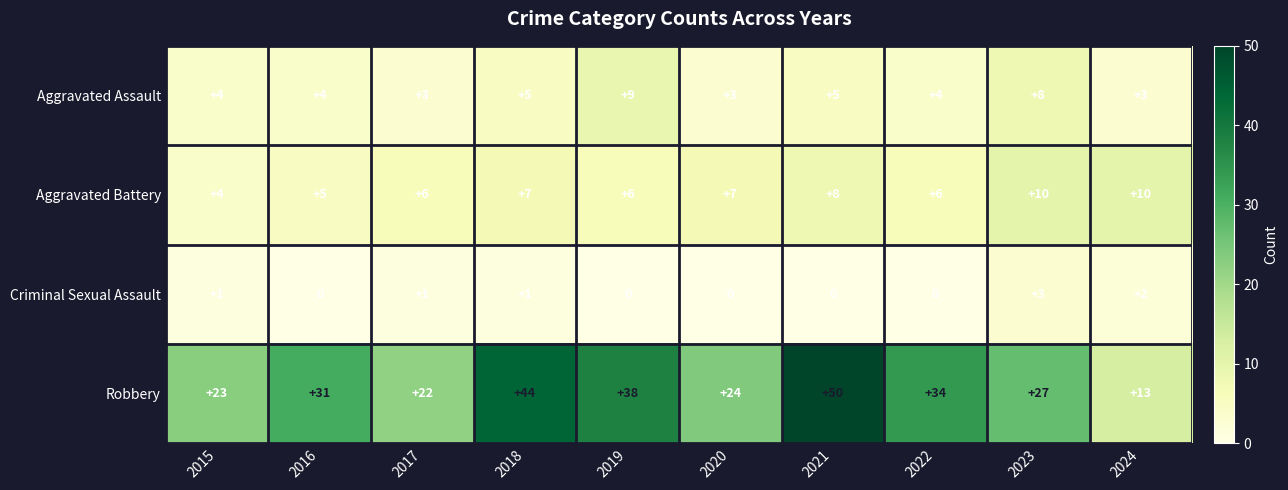

What is the approximate value of Robbery at 2017, to the nearest 5?

20